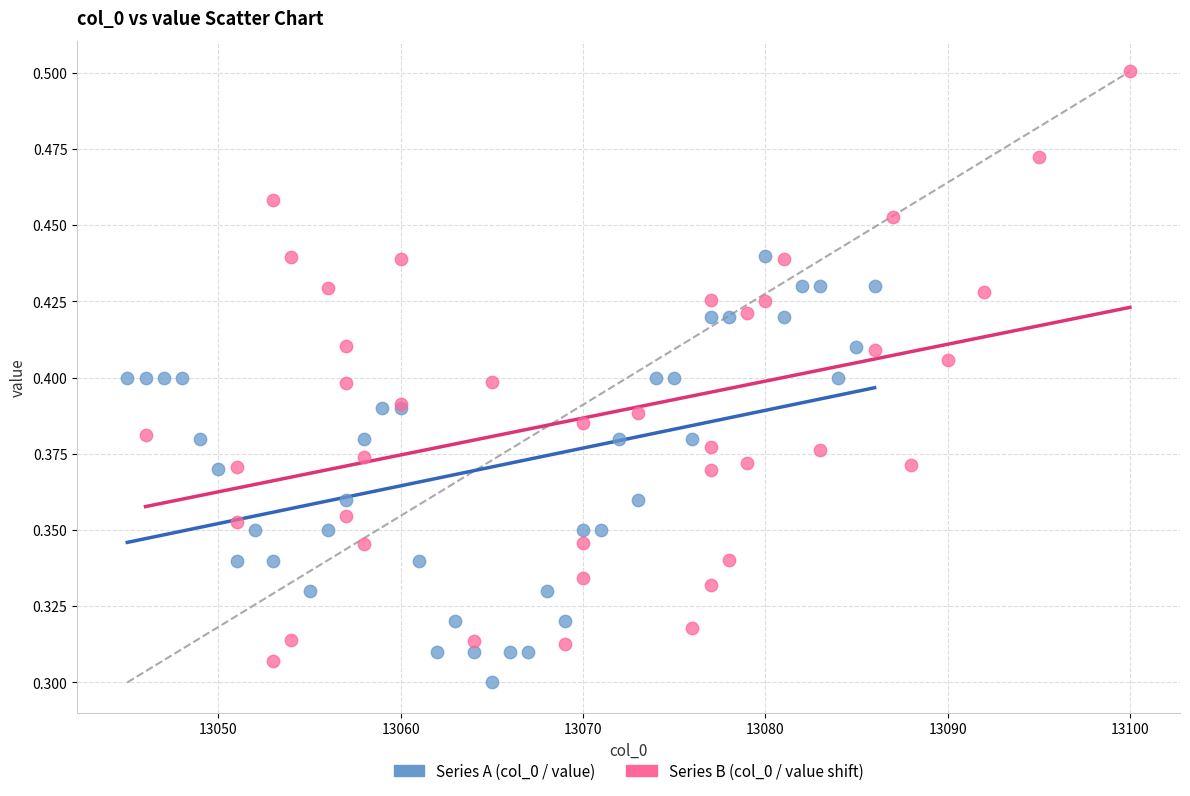

Which series reaches the maximum Y coordinate?

Series B (col_0 / value shift)